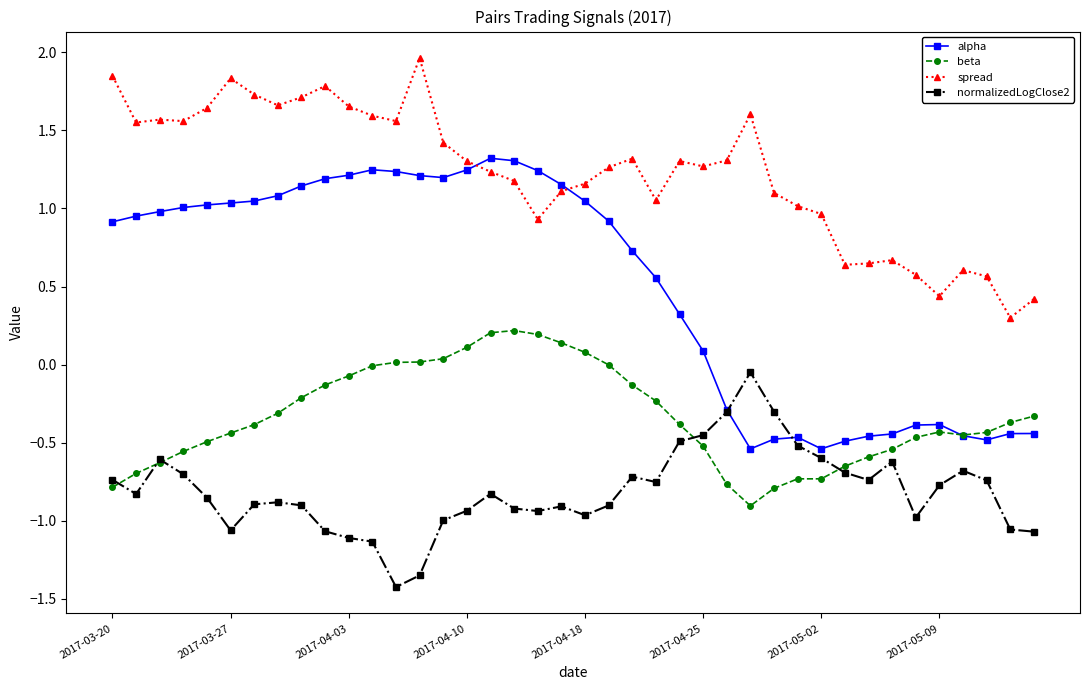

Is this an area chart (filled region under the line)?

No